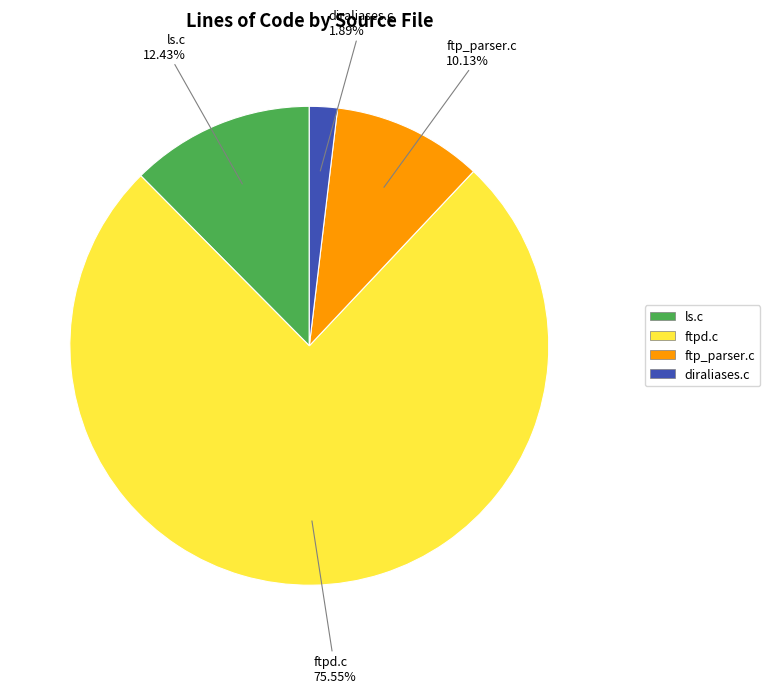

True or false: ls.c accounts for 12% of the total.

True